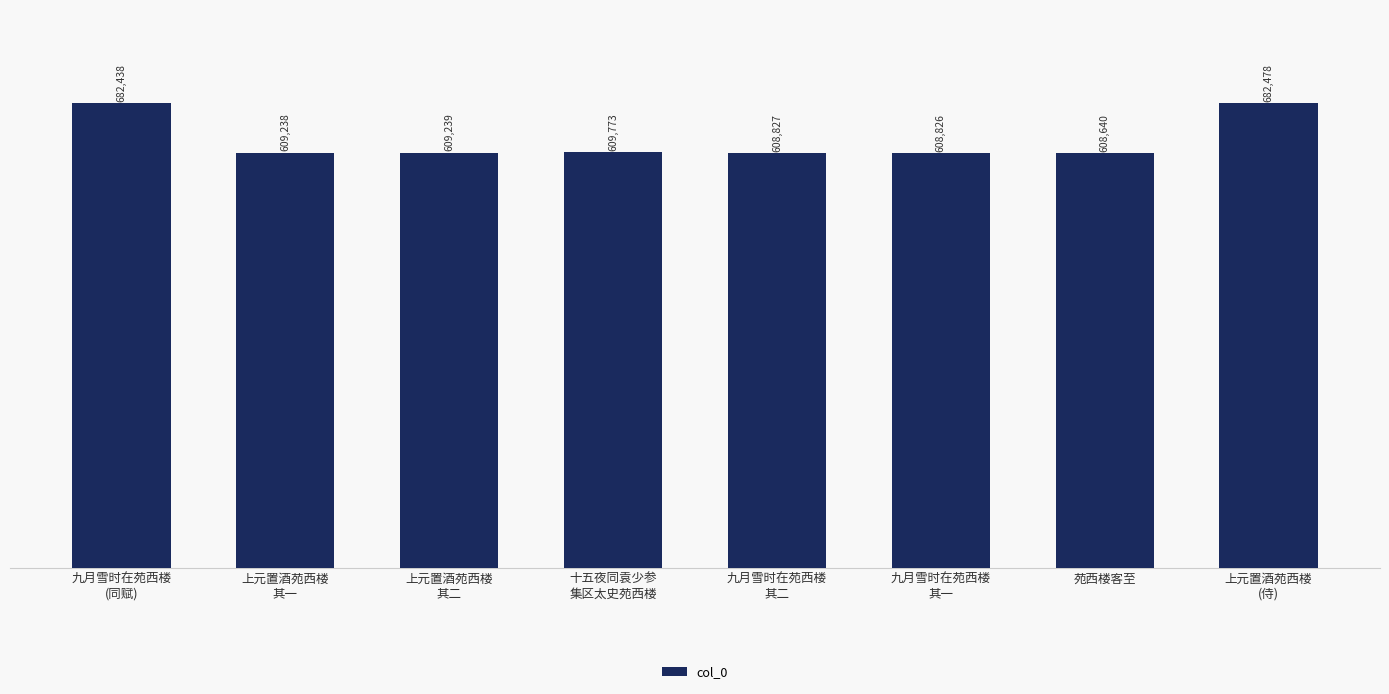

Count the number of categories in the chart.

8